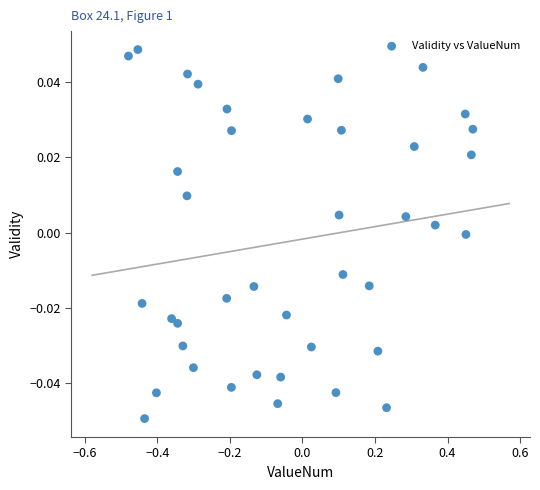

What is the range of X values (max minus min)?

0.9